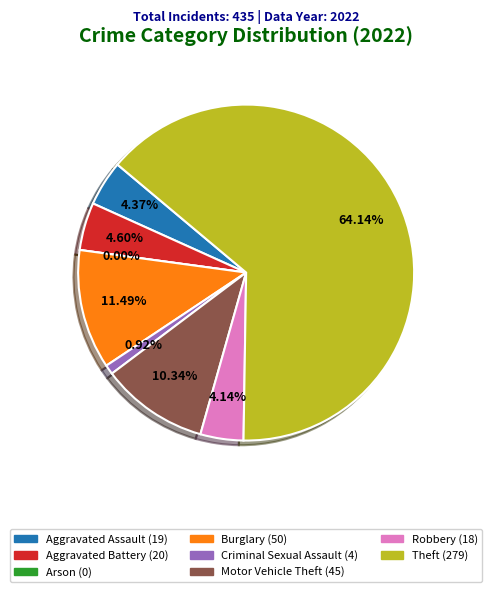

How much of the chart is everything except Robbery?

95.9%